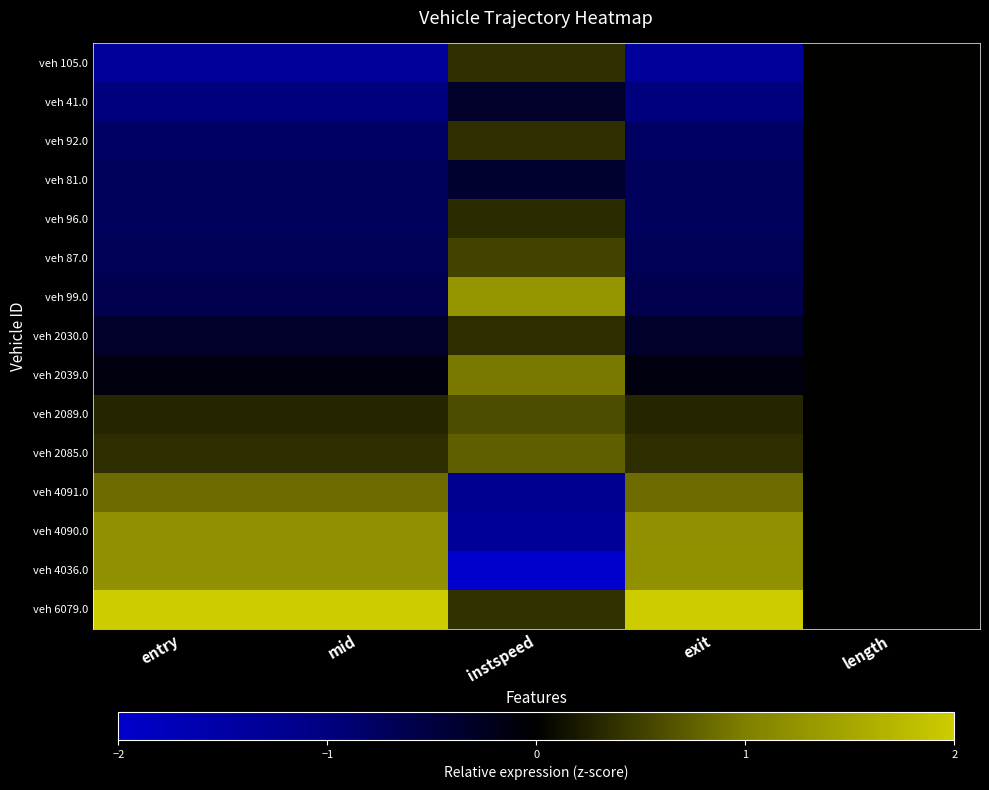

Rank the series by their maximum value, from lowest to highest.

veh 41.0, veh 81.0, veh 96.0, veh 2030.0, veh 105.0, veh 92.0, veh 87.0, veh 2089.0, veh 2085.0, veh 4091.0, veh 2039.0, veh 4090.0, veh 4036.0, veh 99.0, veh 6079.0